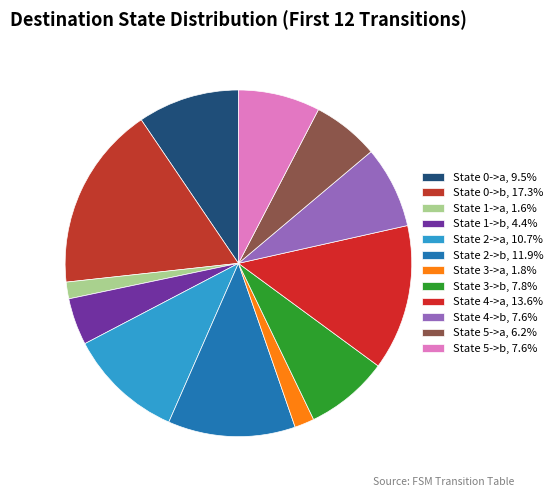

Which has a higher value, State 3->a or State 5->b?

State 5->b